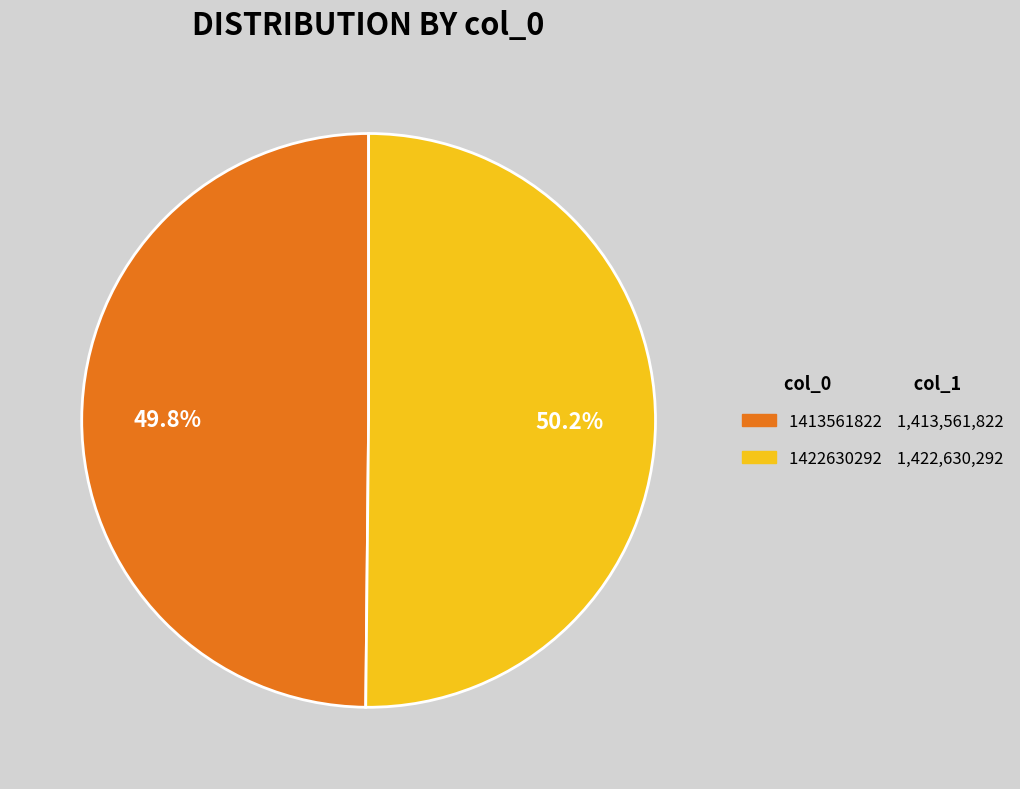

To the nearest percent, what portion does 1422630292 represent?

50%